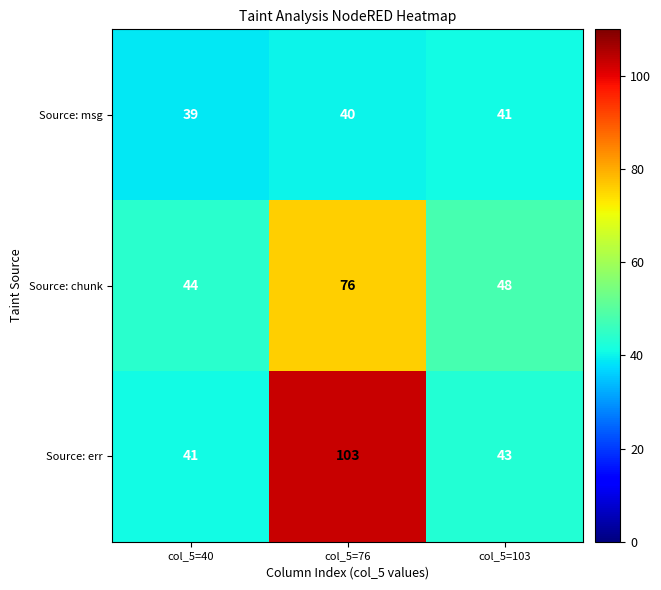

What is the lowest value of the Source: msg series?

39